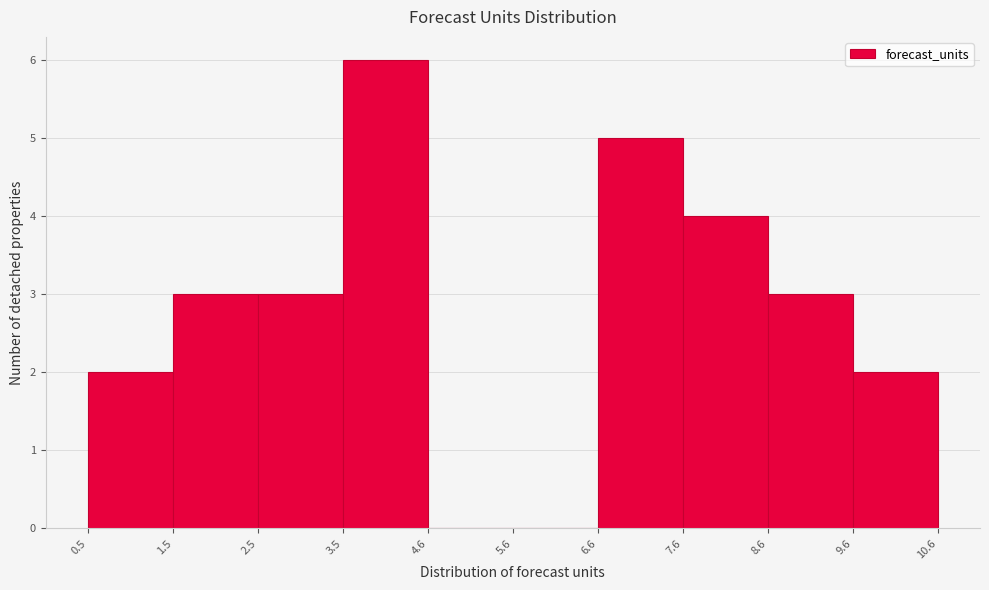

Reading left to right, transcribe this chart: for each bar, give the range it covers on the x-axis and its height. The values are not printed on the chart, so give them approximately, as read against the axis.

0.5 to 1.5: 2
1.5 to 2.5: 3
2.5 to 3.5: 3
3.5 to 4.6: 6
4.6 to 5.6: 0
5.6 to 6.6: 0
6.6 to 7.6: 5
7.6 to 8.6: 4
8.6 to 9.6: 3
9.6 to 10.6: 2